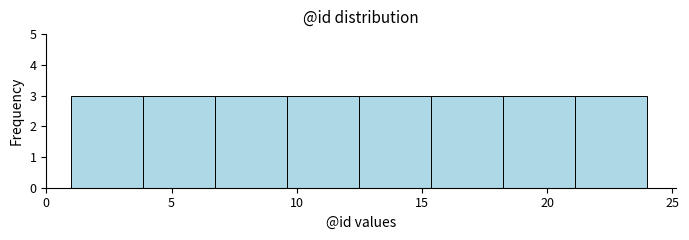

Reading left to right, transcribe this chart: for each bar, give the range it covers on the x-axis and its height. Neither the bar edges nor the heights are printed on the chart, so give them approximately, as read against the axes.

1.0 to 4.0: 3
4.0 to 7.0: 3
7.0 to 9.5: 3
9.5 to 12.5: 3
12.5 to 15.5: 3
15.5 to 18.5: 3
18.5 to 21.0: 3
21.0 to 24.0: 3